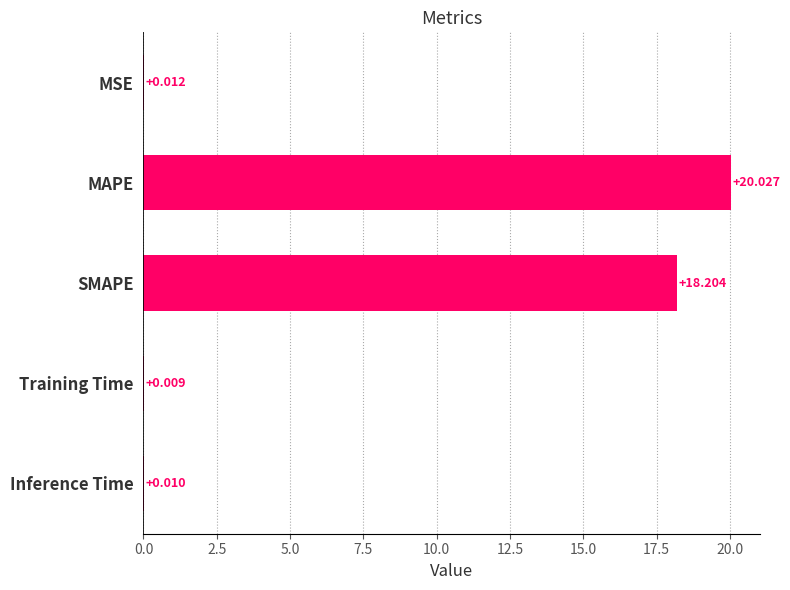

Between Inference Time and MAPE, which is larger?

MAPE